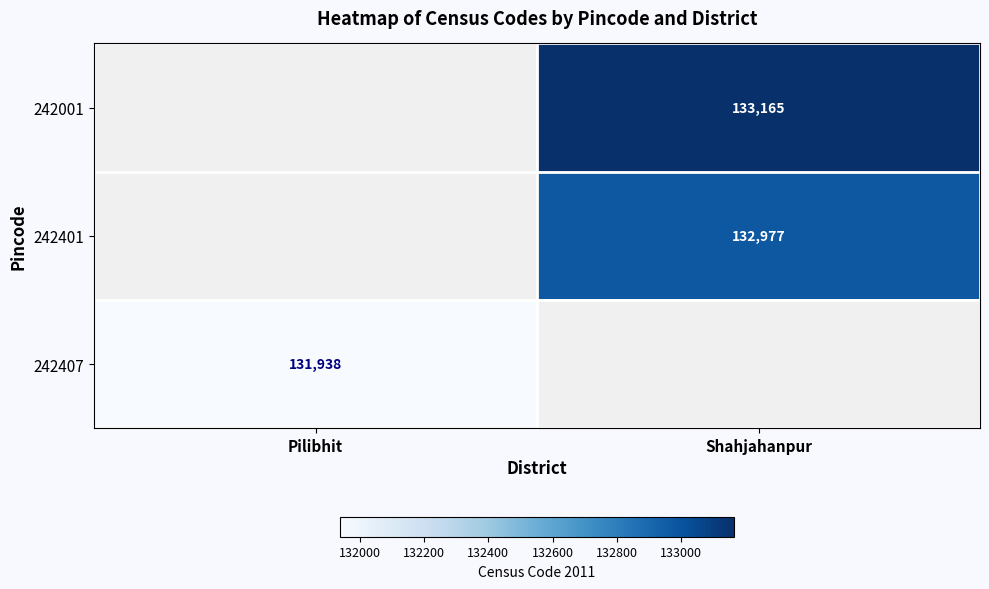

The 242407 series shows 34696 at Pilibhit. True or false?

False